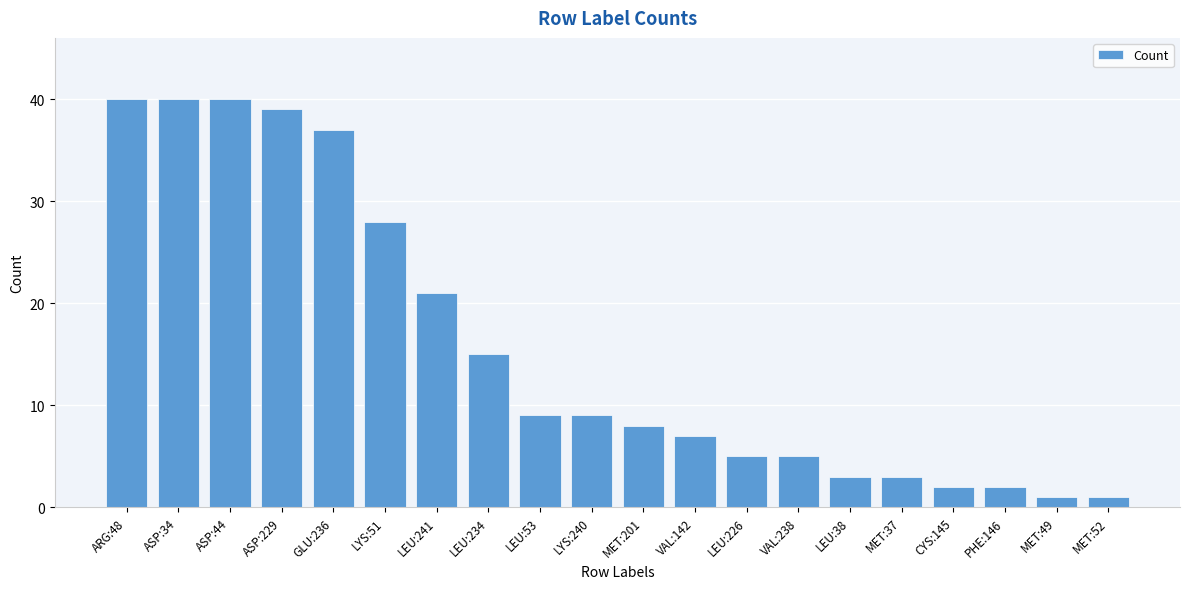

How many bars are there in total?

20